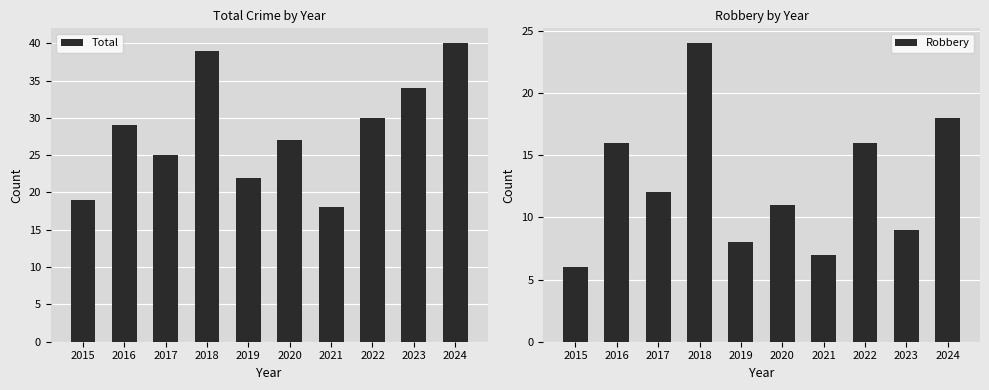

At which category is the sum across all series the highest?

2018